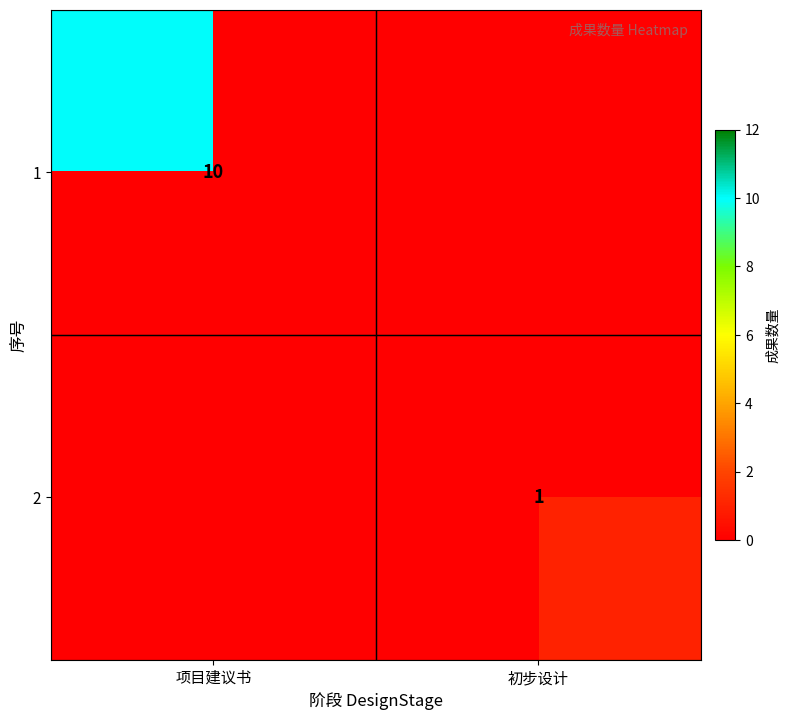

True or false: 1 has a value of 13 at 项目建议书.

False